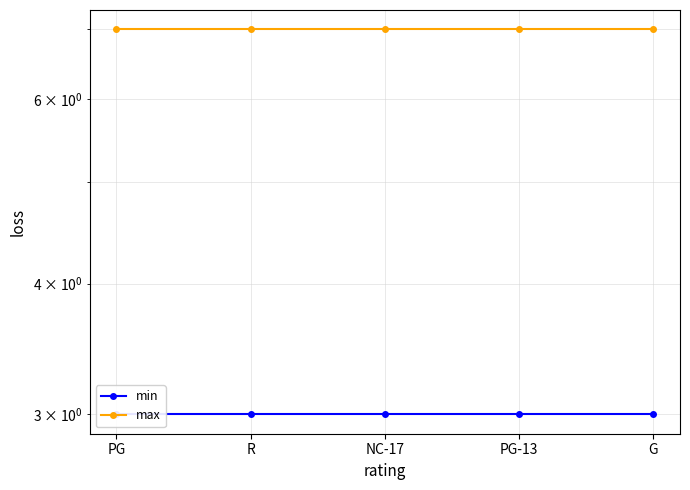

Is the value of min at NC-17 greater than the value of max at R?

No